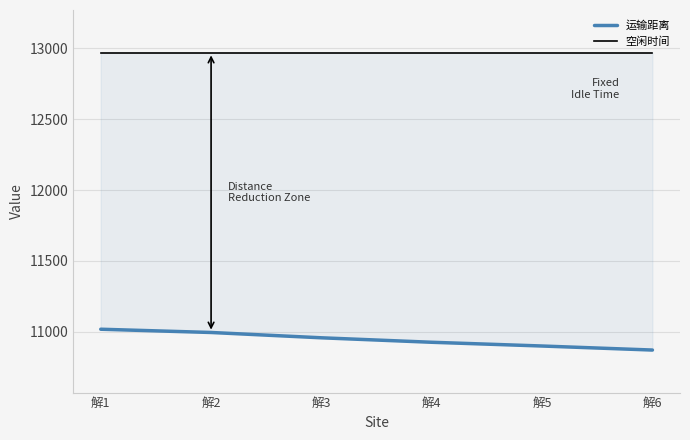

Which series has the widest spread of values?

运输距离